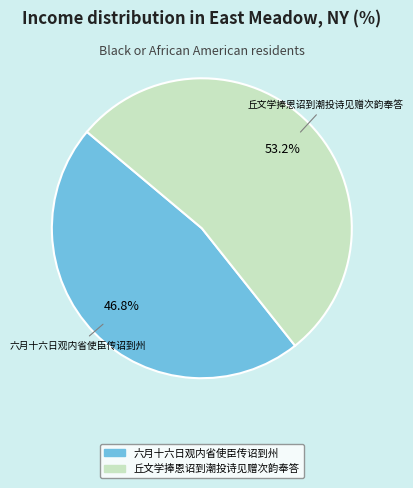

Which has a higher value, 丘文学捧恩诏到潮投诗见赠次韵奉答 or 六月十六日观内省使臣传诏到州?

丘文学捧恩诏到潮投诗见赠次韵奉答